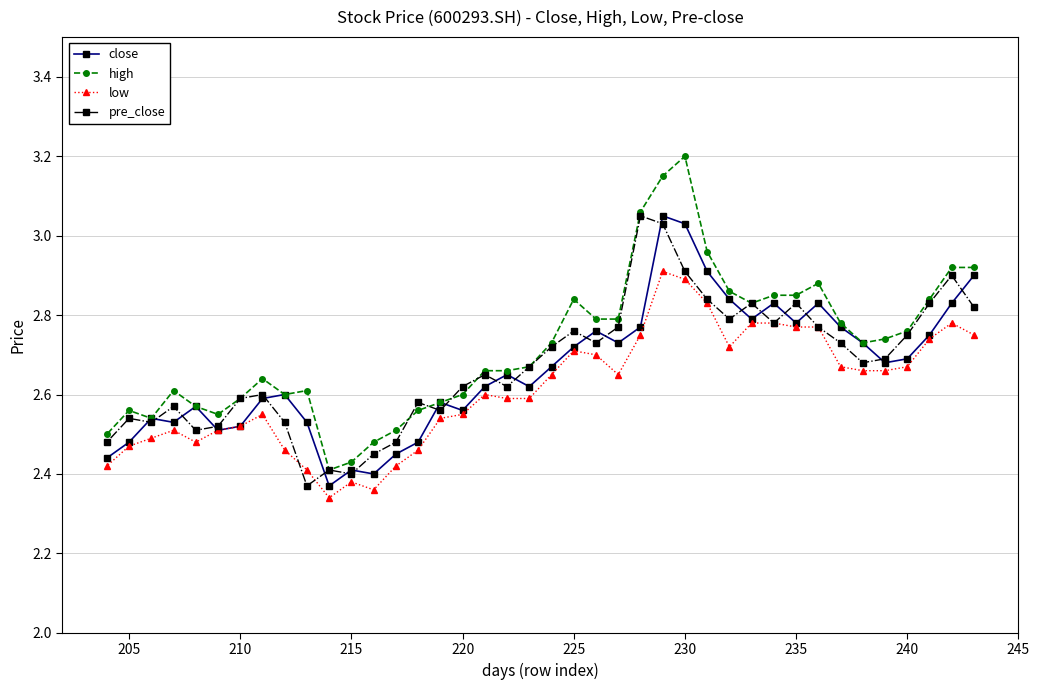

Which series has the largest range (max minus min)?

high